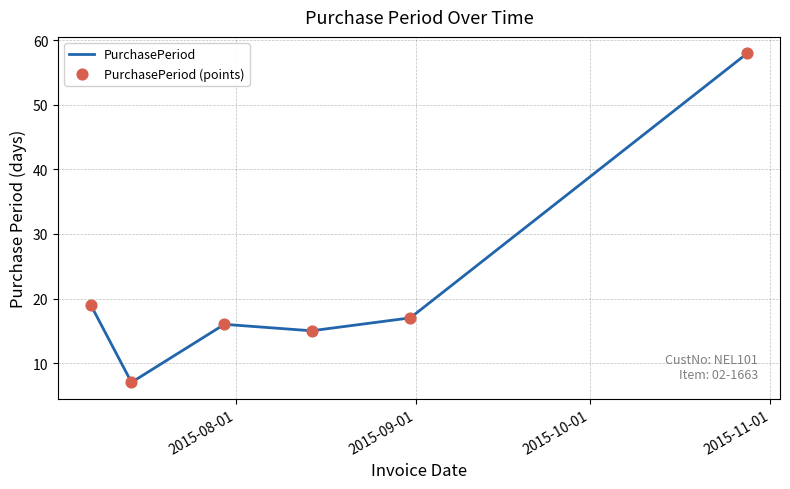

What is the greatest value displayed?

58